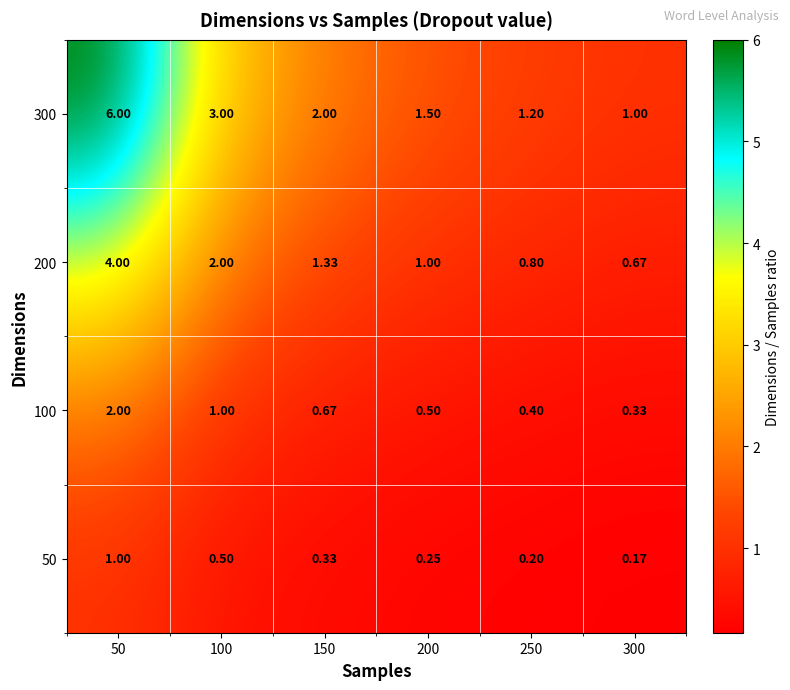

At how many categories does at least one series exceed 5?

1